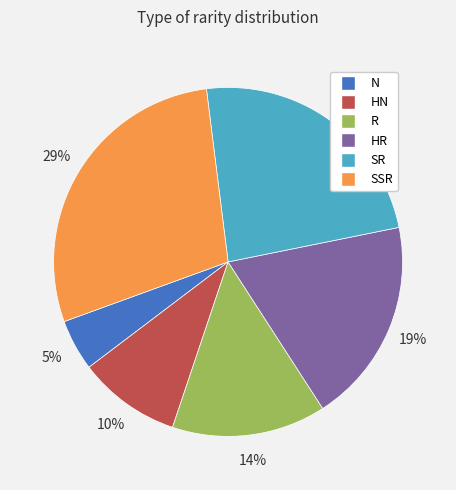

Does SSR represent more than half of the total?

No